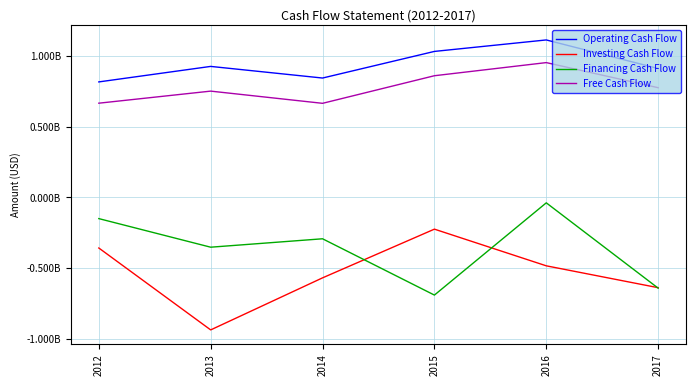

Does the chart display data point markers on the line(s)?

No